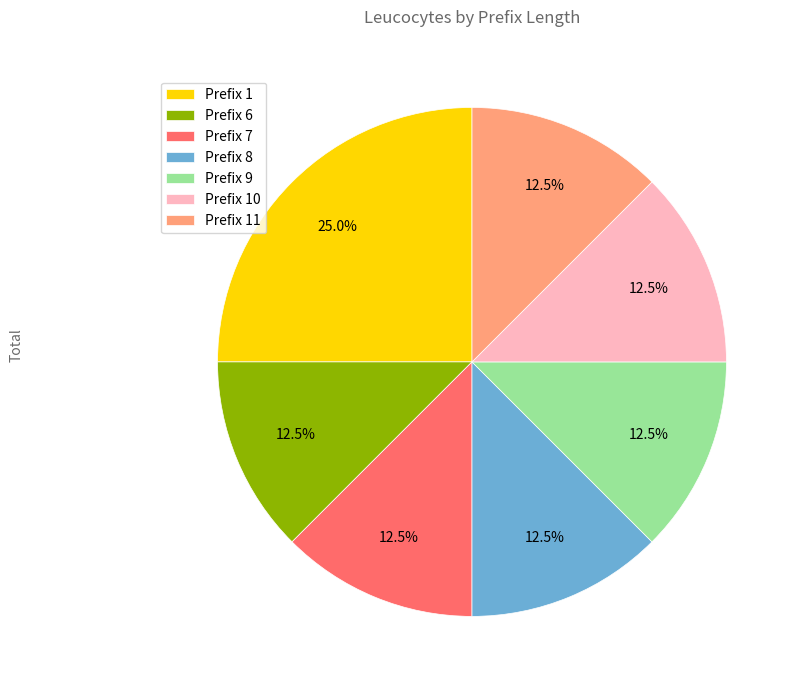

Which category has the biggest portion of the pie?

Prefix 1